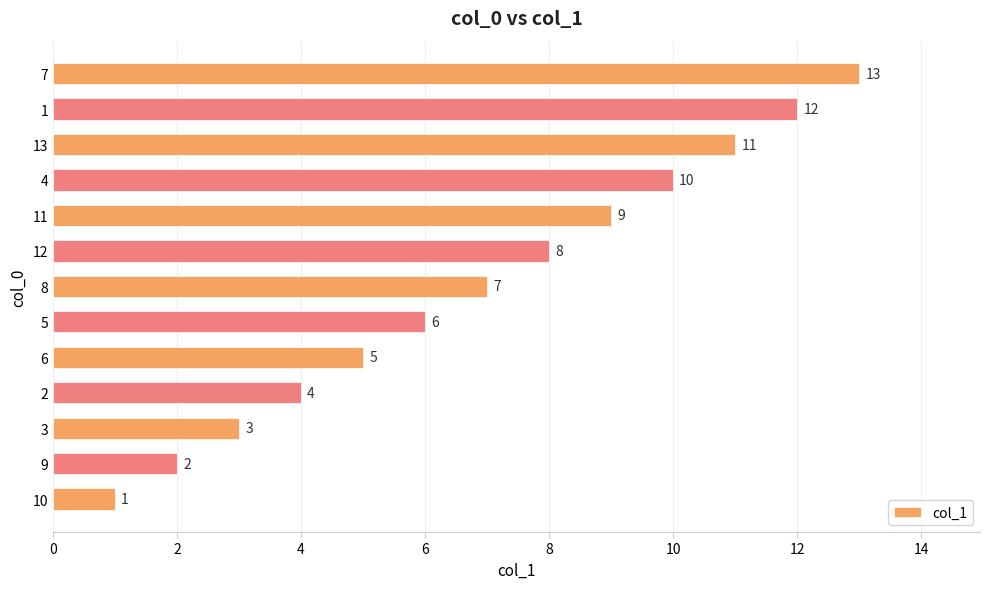

What is the maximum value shown in the chart?

13